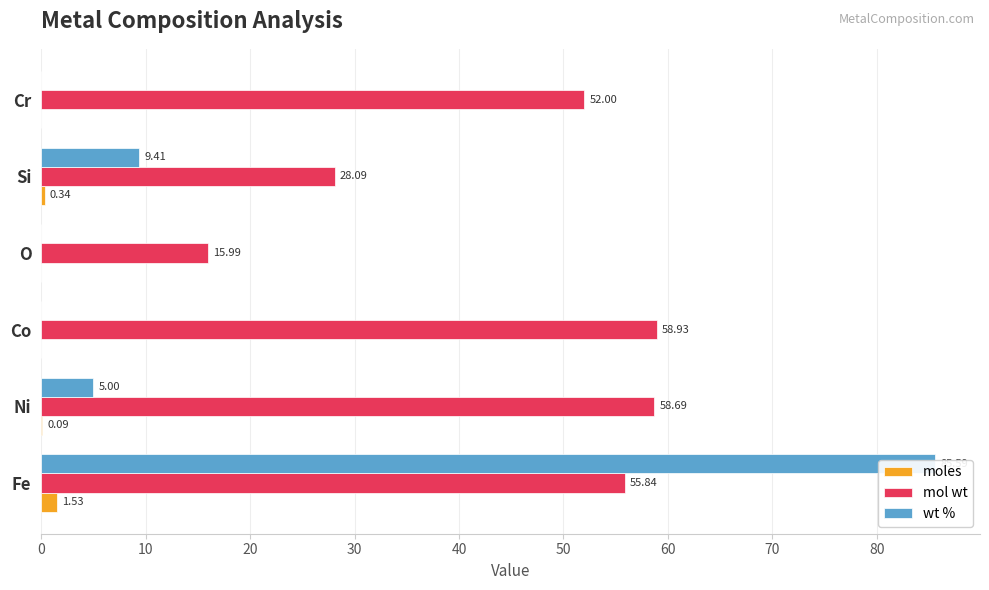

What is the difference between the maximum and second lowest values in the mol wt series?

30.8